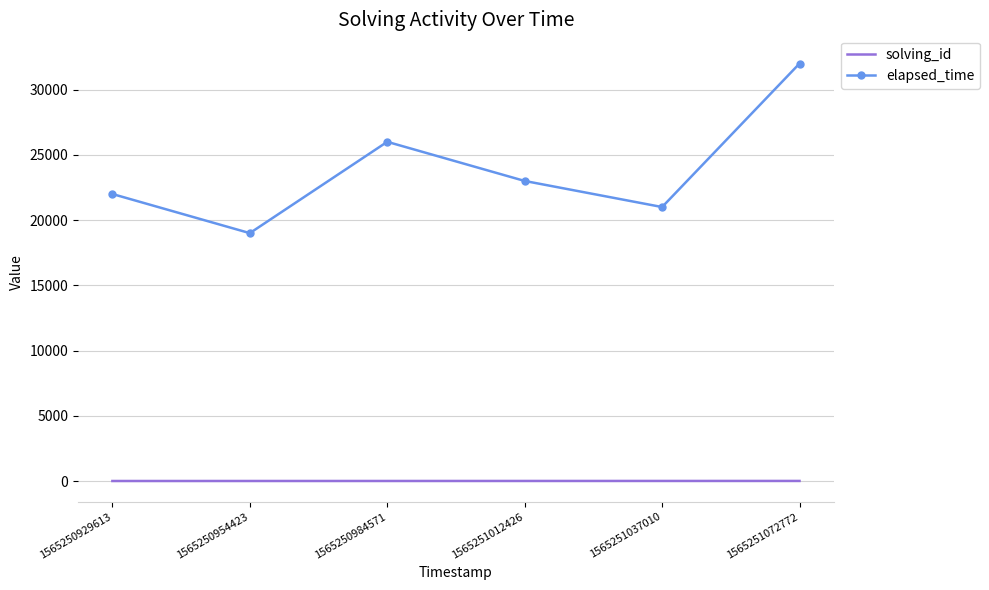

Count the solving_id values in the range 2 to 5.

4